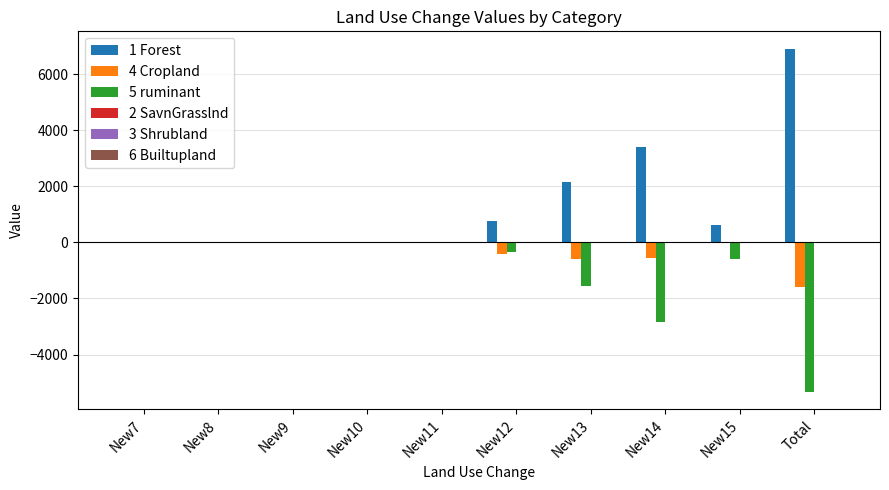

The 1 Forest series shows 0.0 at New7. True or false?

True